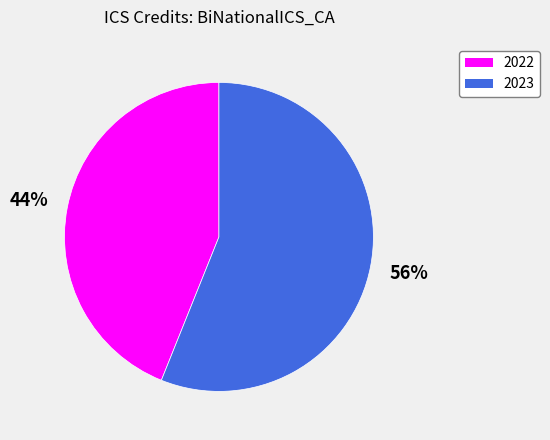

Is it true that 2022 is 44% of the pie?

True